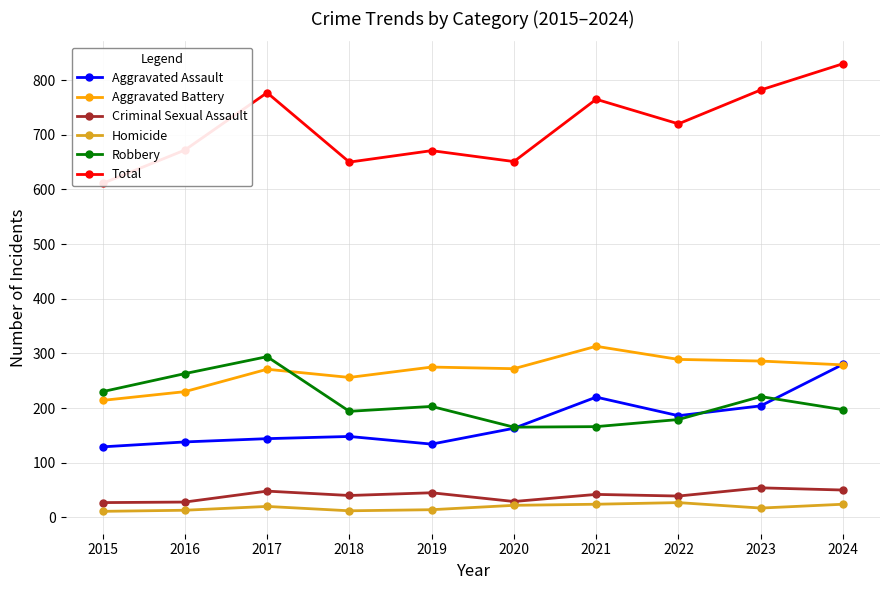

What are all the series names shown in the legend?

Aggravated Assault, Aggravated Battery, Criminal Sexual Assault, Homicide, Robbery, Total